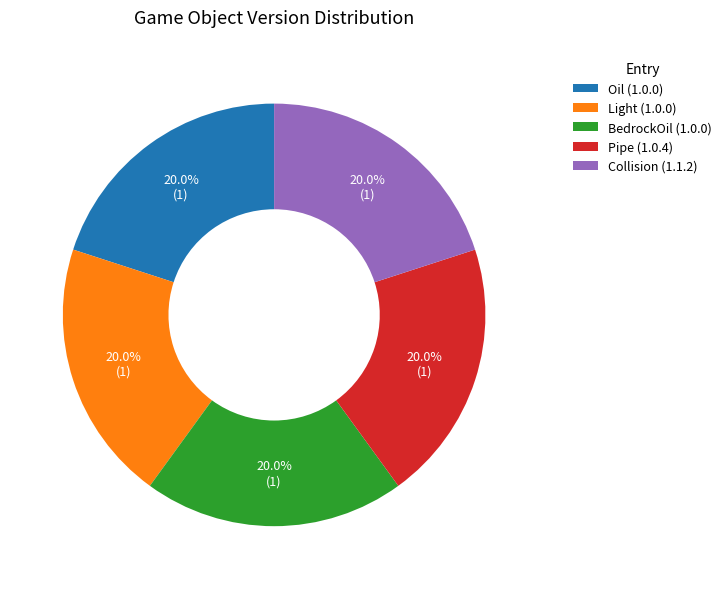

Is there any slice that represents more than half of the pie?

No